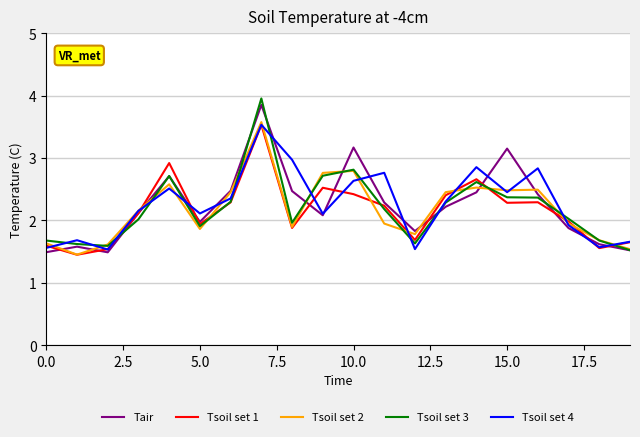

What is the greatest value displayed?

4.0